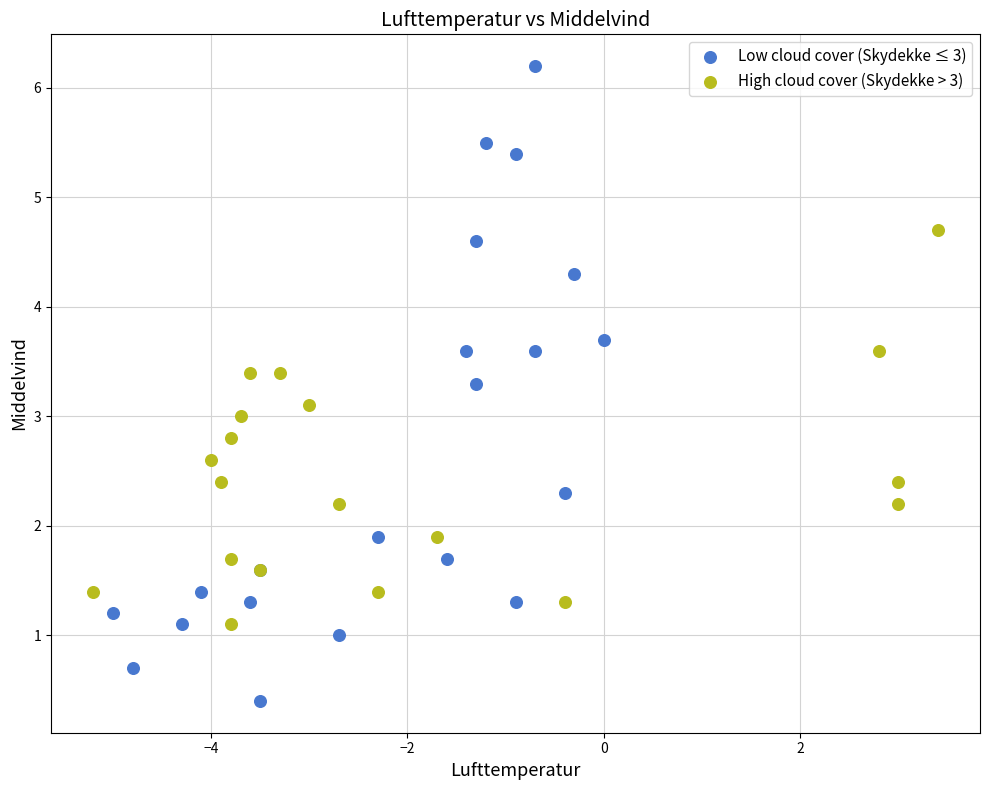

Which series has the largest Y range (max minus min)?

Low cloud cover (Skydekke ≤ 3)